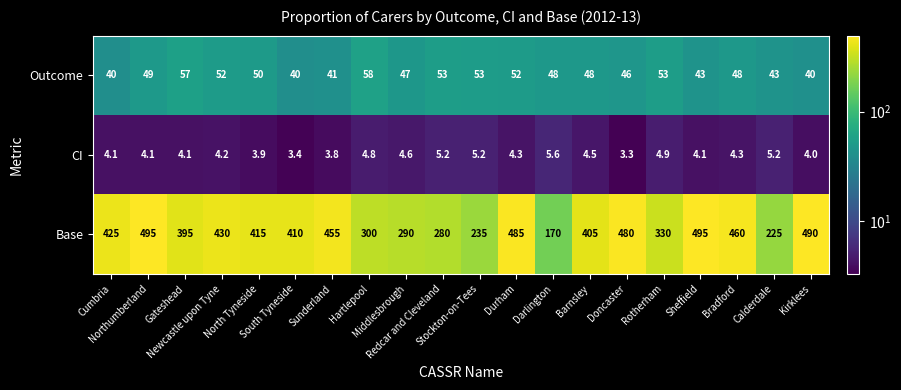

At how many categories does at least one series exceed 140?

20